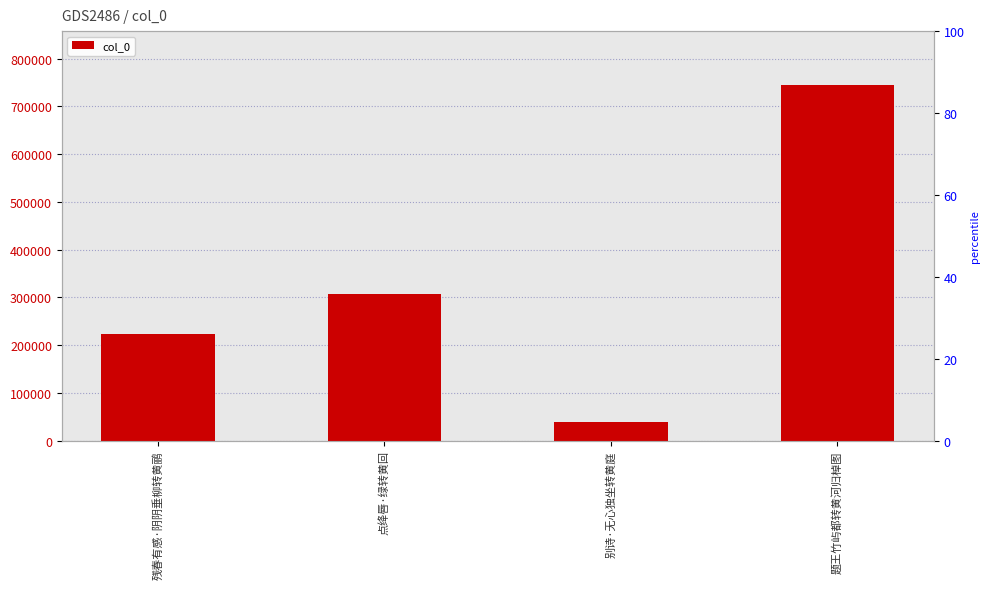

What is the label of the 1st bar from the right?

题王竹屿都转黄河归棹图